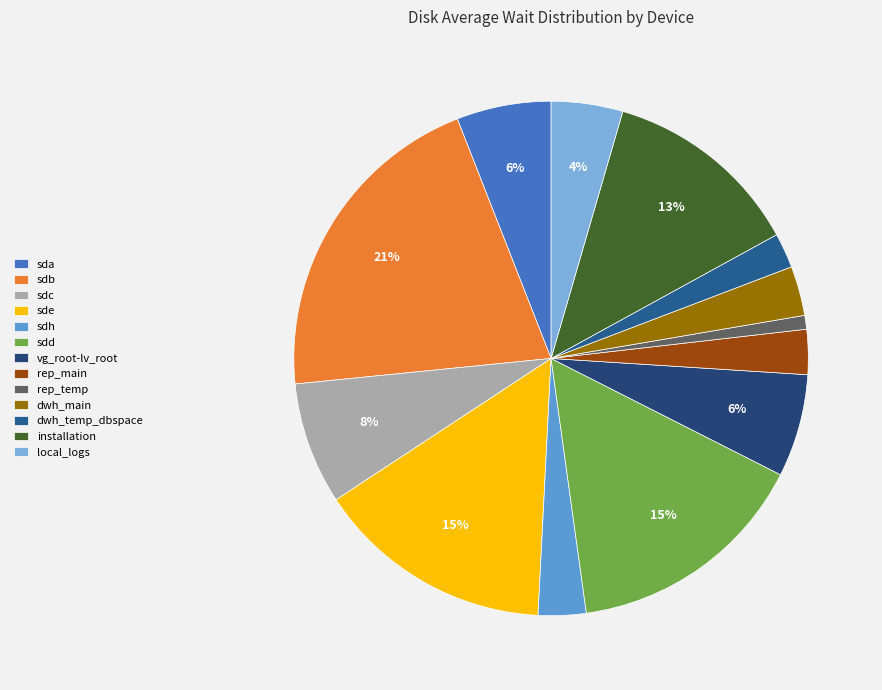

The local_logs slice represents 4% of the pie. True or false?

True